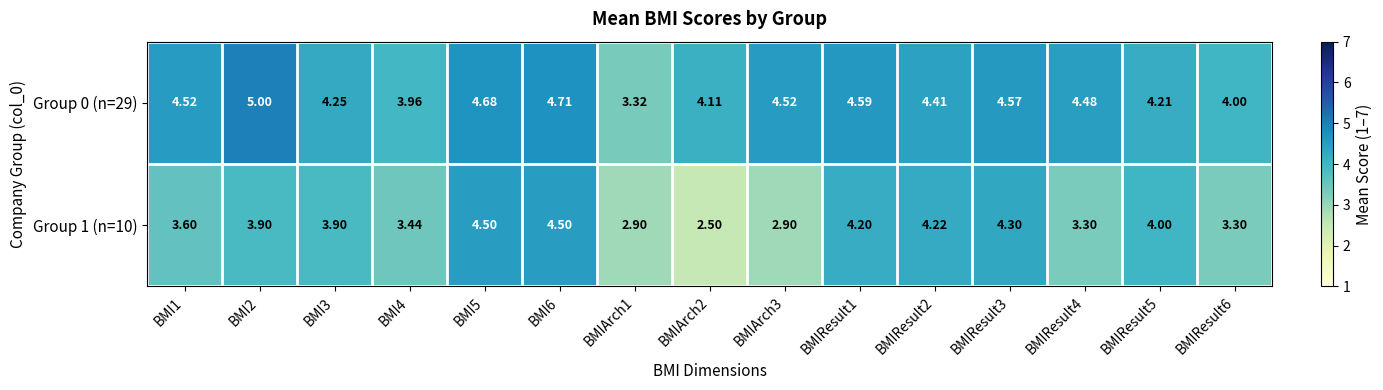

Is the value of Group 1 (n=10) at BMIResult4 greater than the value of Group 0 (n=29) at BMIResult2?

No